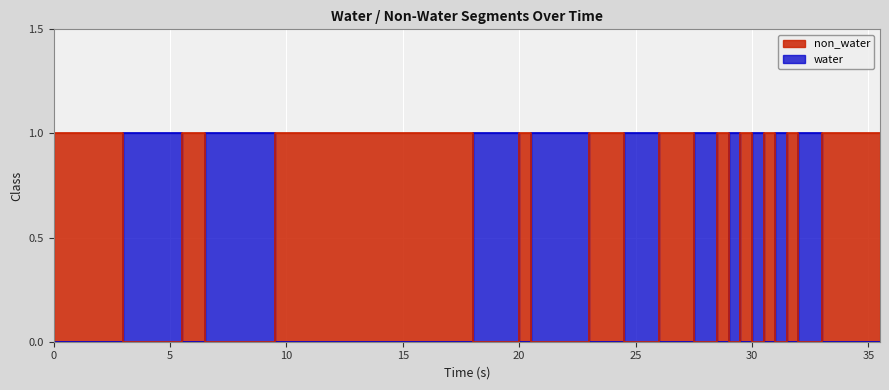

What is the sum of all non_water values?

11